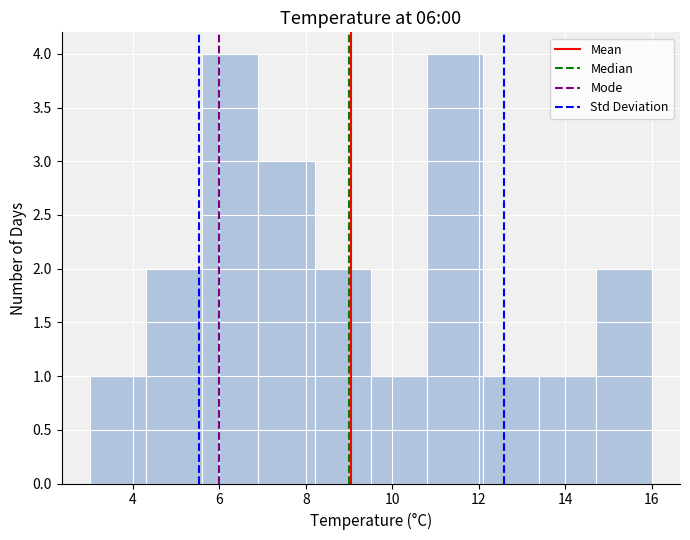

Reading left to right, list every bar in this chart as the range it spans on the x-axis followed by its height. Neither the bar edges nor the heights are printed on the chart, so give them approximately, as read against the axes.

3.0 to 4.3: 1
4.3 to 5.6: 2
5.6 to 6.9: 4
6.9 to 8.2: 3
8.2 to 9.5: 2
9.5 to 10.8: 1
10.8 to 12.1: 4
12.1 to 13.4: 1
13.4 to 14.7: 1
14.7 to 16.0: 2